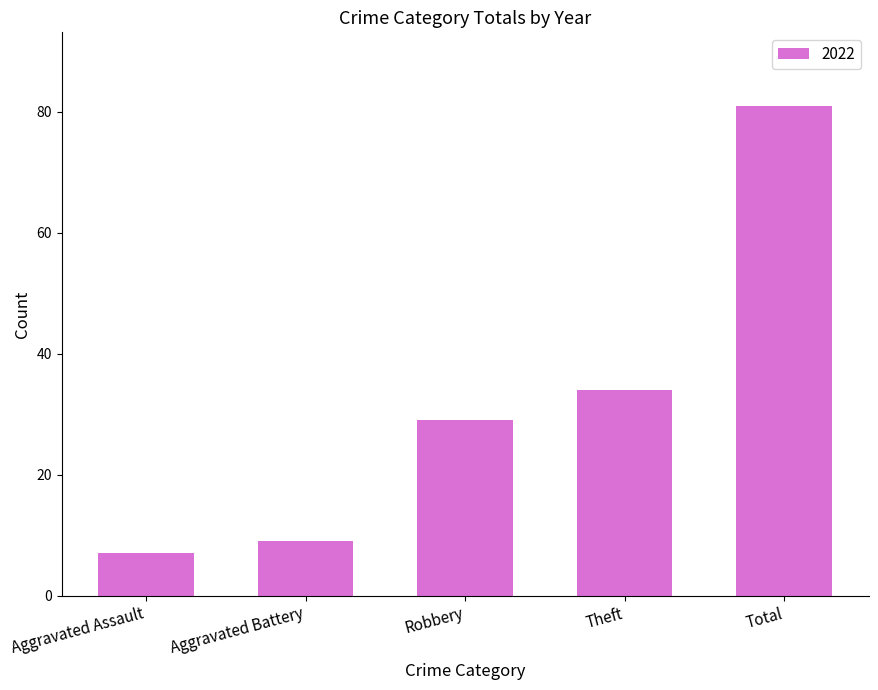

Between Robbery and Aggravated Assault, which is larger?

Robbery